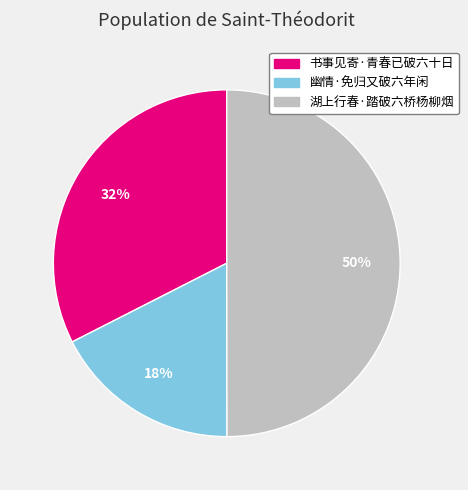

Rank the categories by value from highest to lowest.

湖上行春·踏破六桥杨柳烟, 书事见寄·青春已破六十日, 幽情·免归又破六年闲